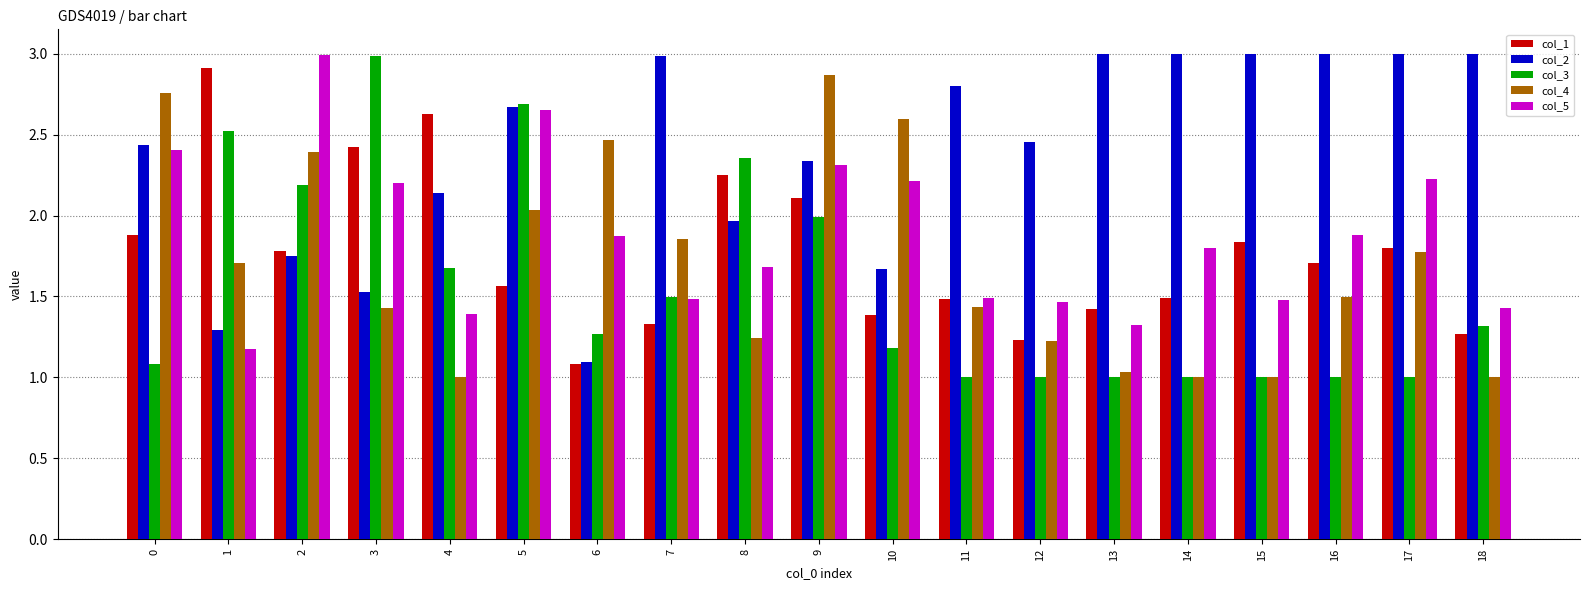

At 4, list the series in order from largest to smallest.

col_1, col_2, col_3, col_5, col_4